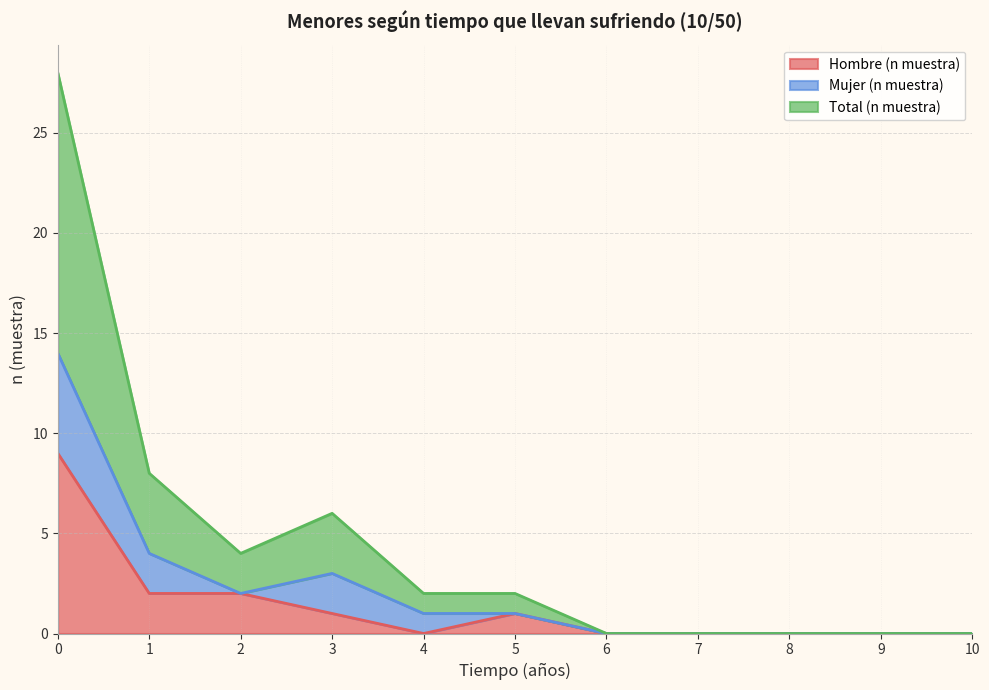

Is the value of Total (n muestra) at 5 greater than the value of Hombre (n muestra) at 3?

No